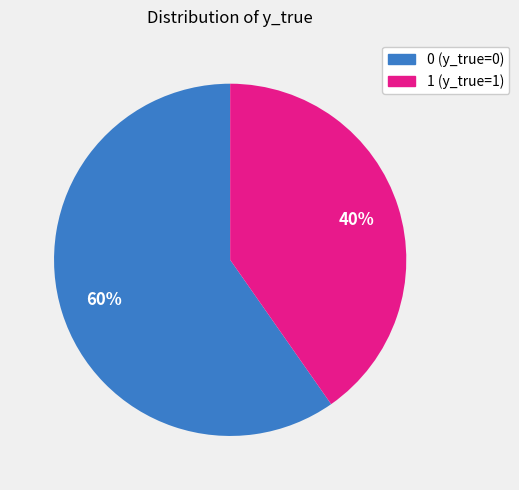

To the nearest percent, what is the combined percentage of 1 and 0?

100%